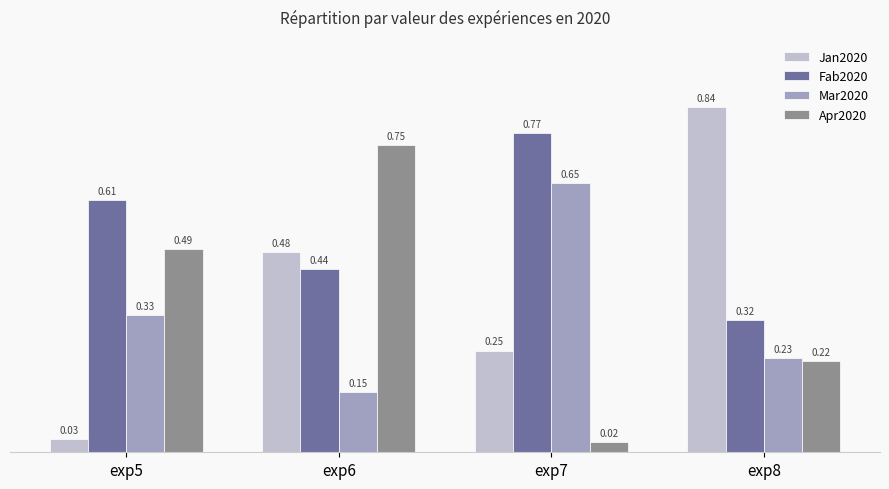

At how many categories does at least one series exceed 0?

4